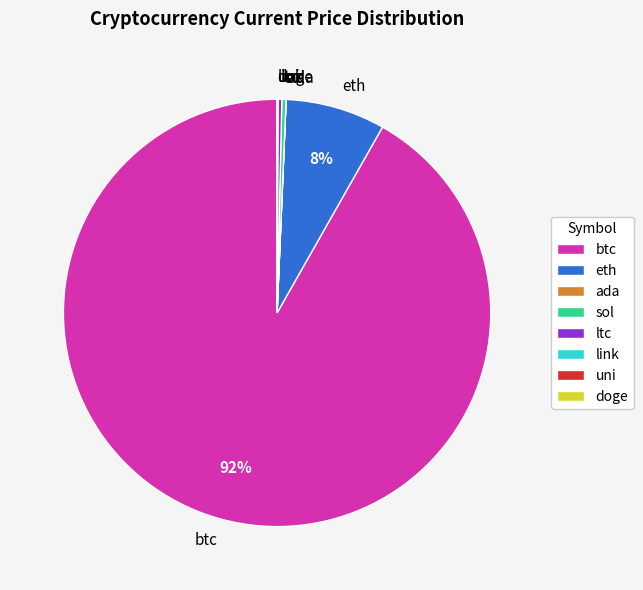

What percentage is the eth slice, to the nearest percent?

8%